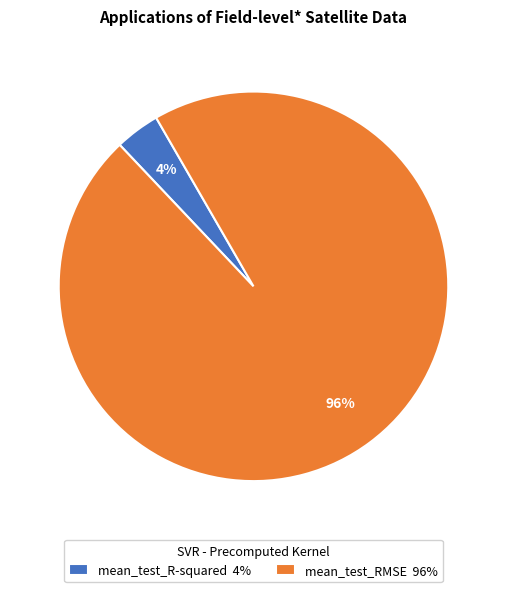

What percentage is the mean_test_R-squared slice, to the nearest percent?

4%